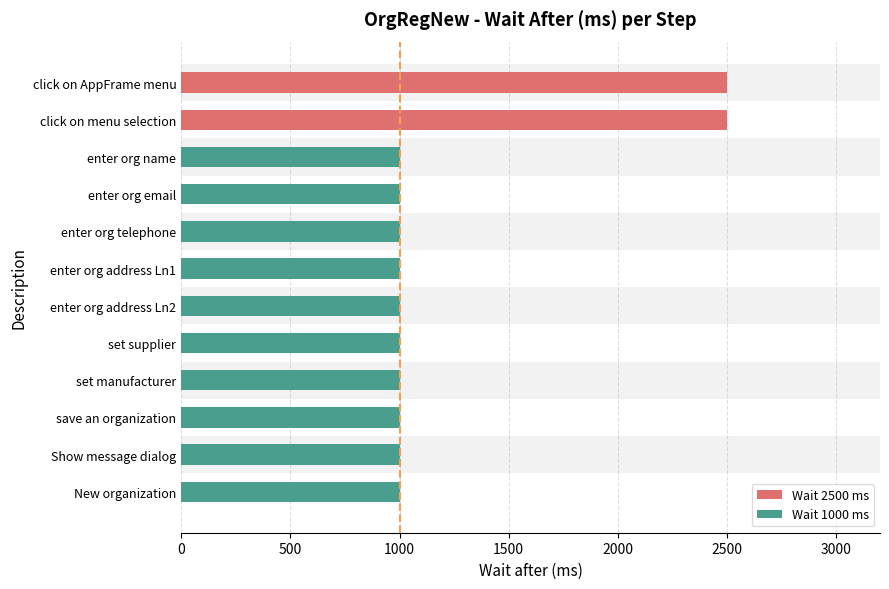

What is the average value?

1250